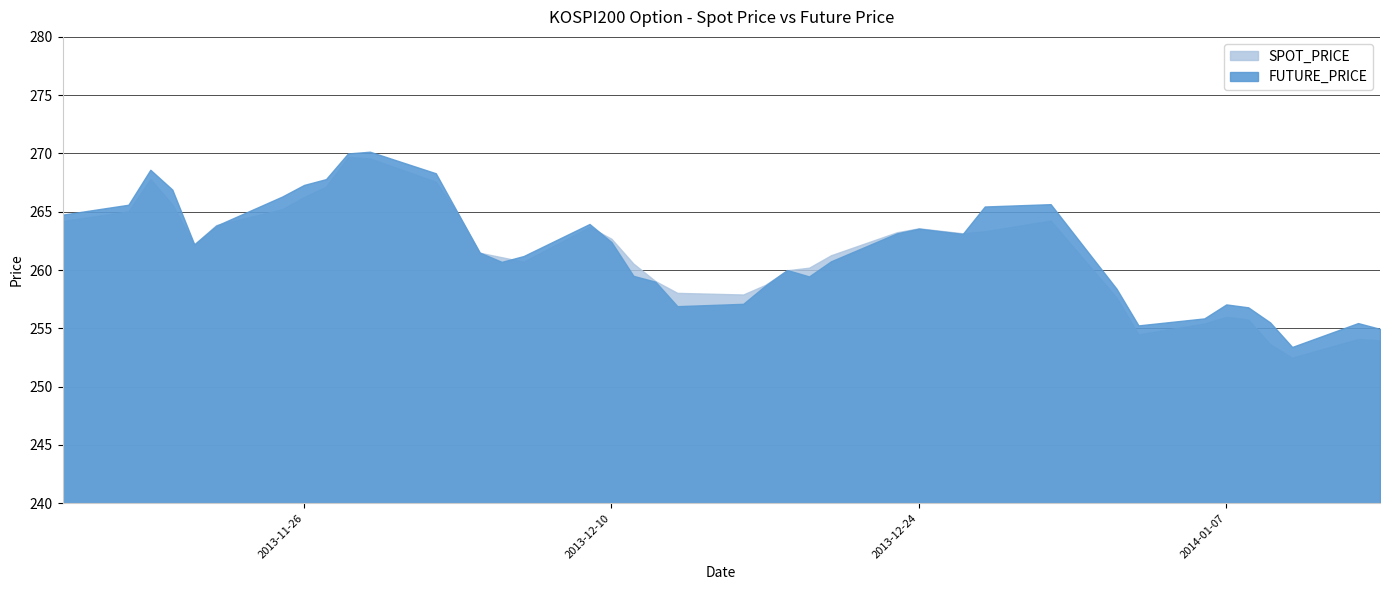

At how many categories does at least one series exceed 258?

31